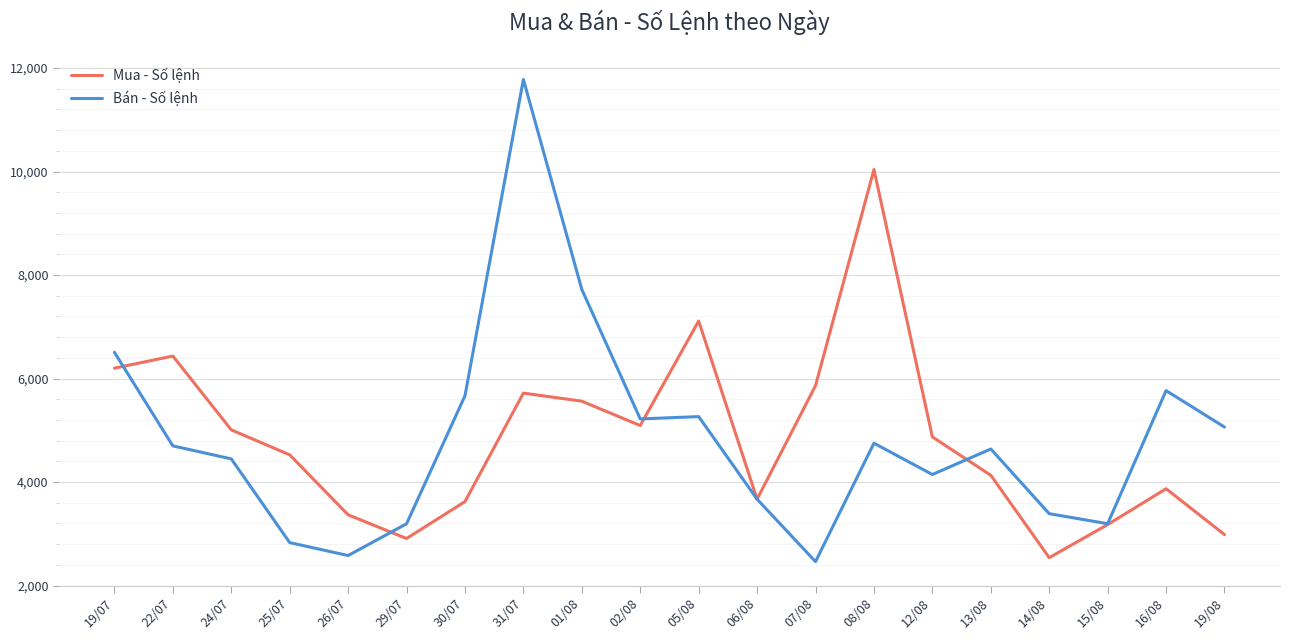

At how many categories does at least one series exceed 8788?

2